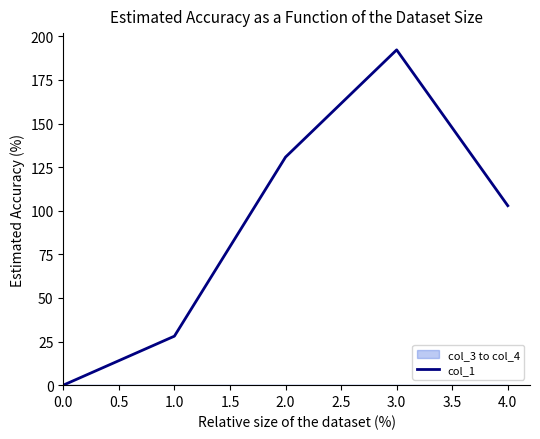

How many values are below 102?

2